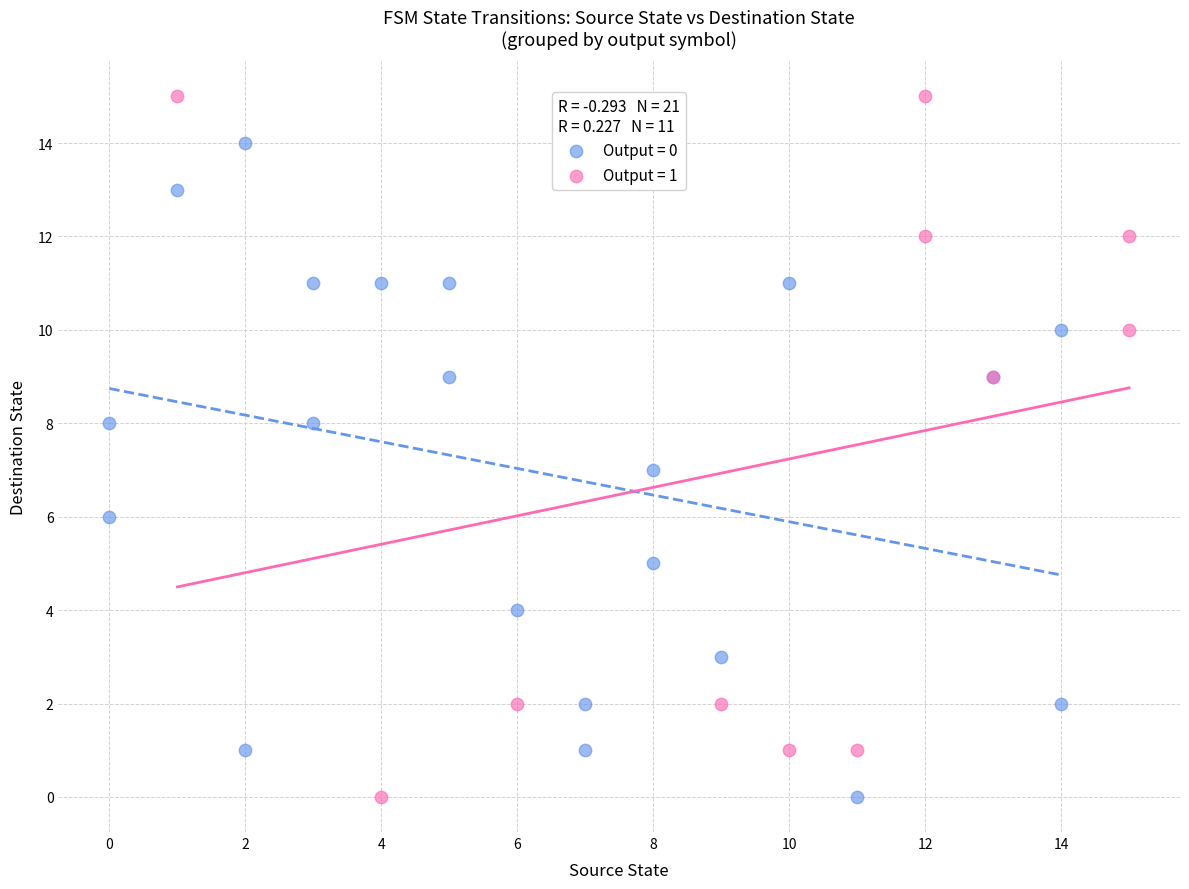

Which series contains the highest Y value?

Output = 1